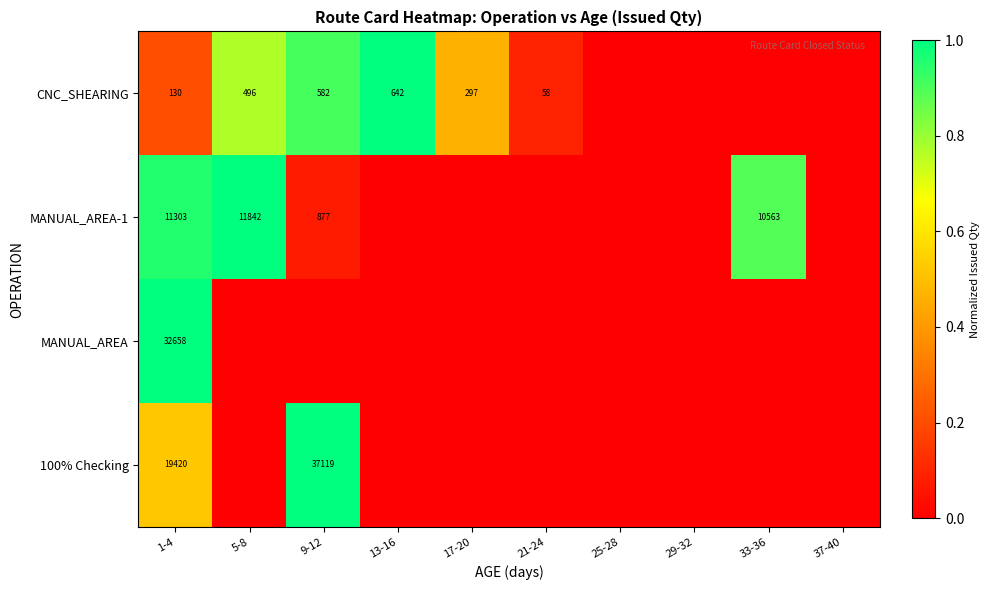

Is it true that MANUAL_AREA-1 equals 11303 at 1-4?

True